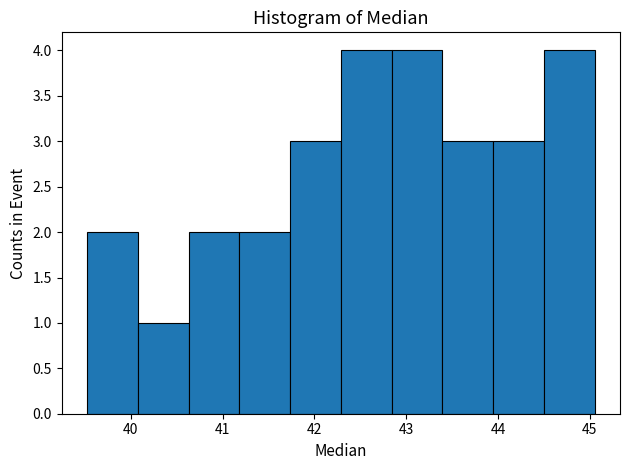

Reading left to right, transcribe this chart: for each bar, give the range it covers on the x-axis and its height. Neither the bar edges nor the heights are printed on the chart, so give them approximately, as read against the axes.

39.5 to 40.1: 2
40.1 to 40.6: 1
40.6 to 41.2: 2
41.2 to 41.7: 2
41.7 to 42.3: 3
42.3 to 42.8: 4
42.8 to 43.4: 4
43.4 to 43.9: 3
43.9 to 44.5: 3
44.5 to 45.1: 4